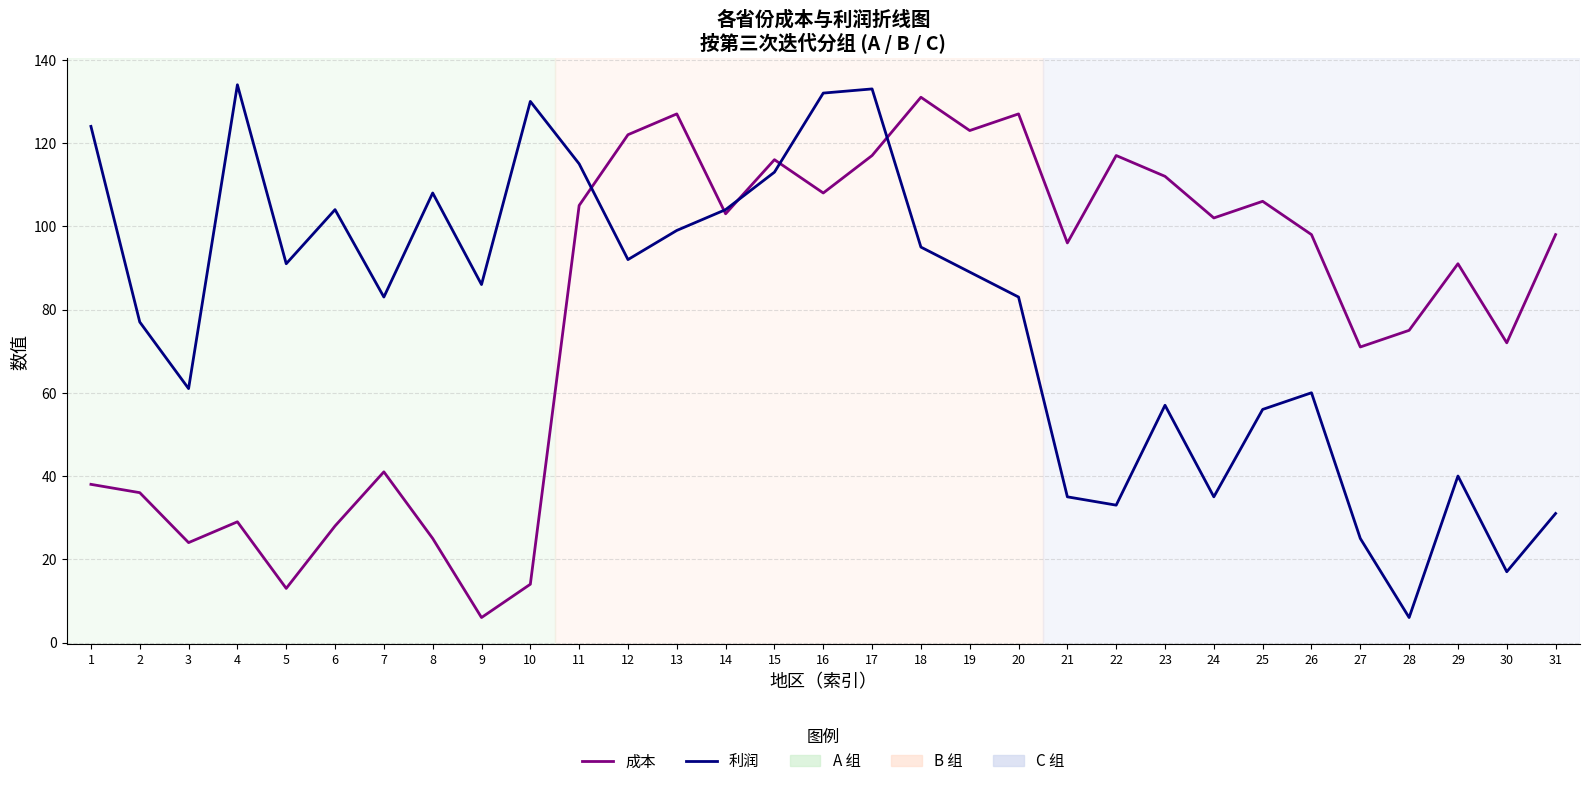

Between 10 and 26, which series saw the biggest shift?

成本